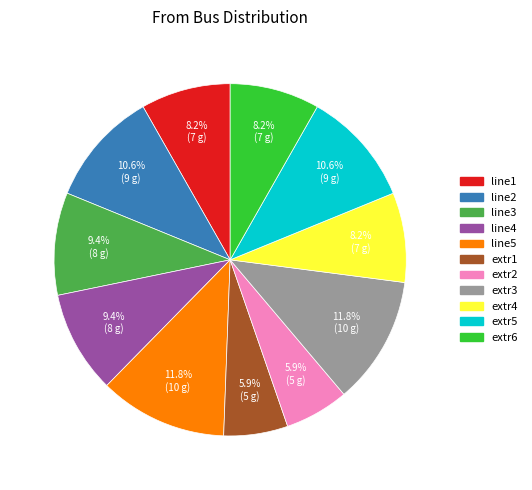

How many slices are in this pie chart?

11